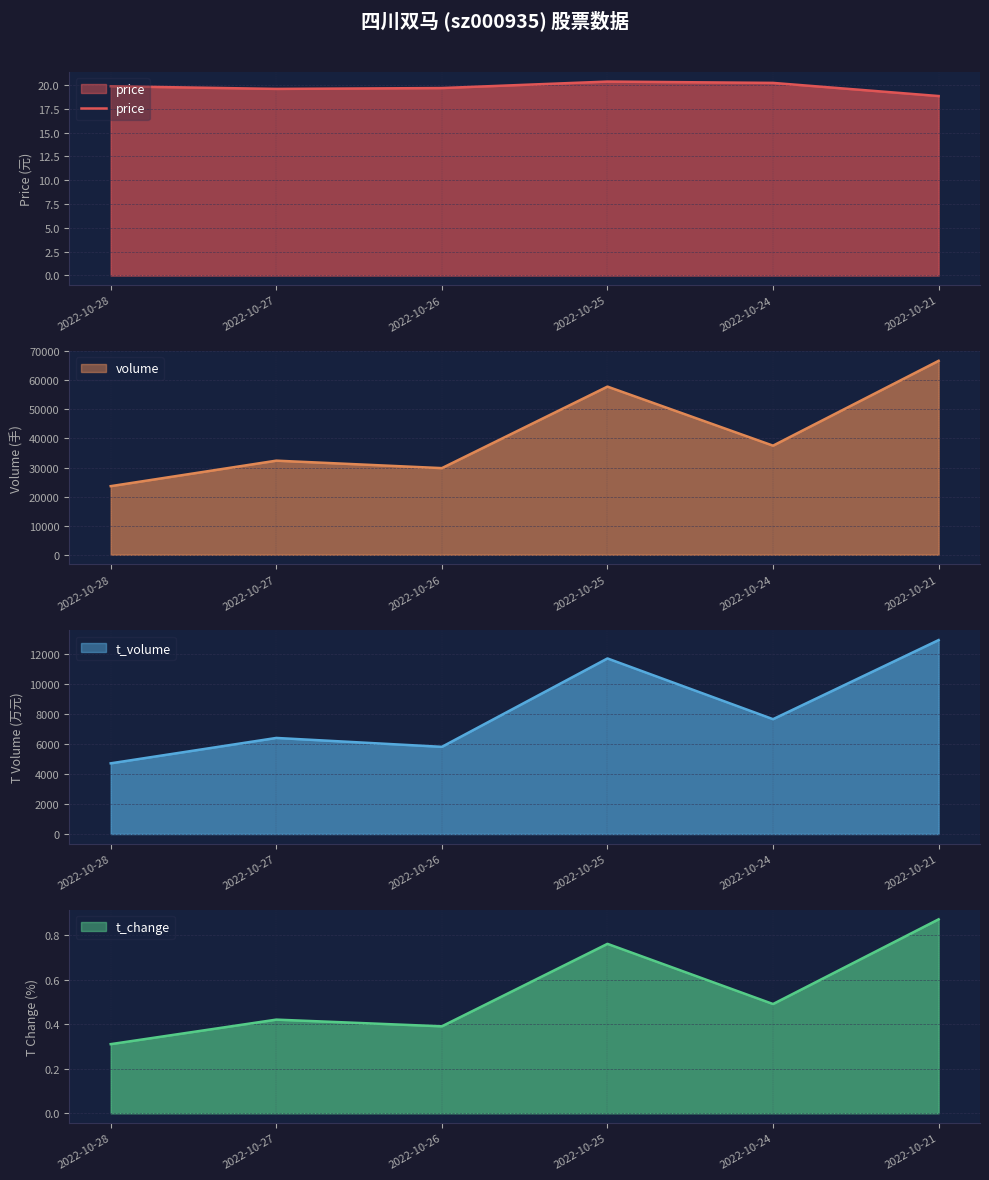

Does the chart display data point markers on the line(s)?

No